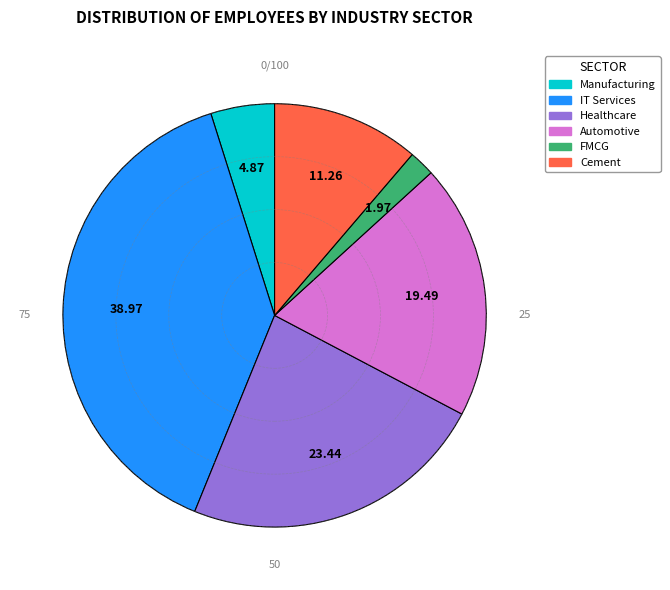

Between FMCG and IT Services, which is larger?

IT Services